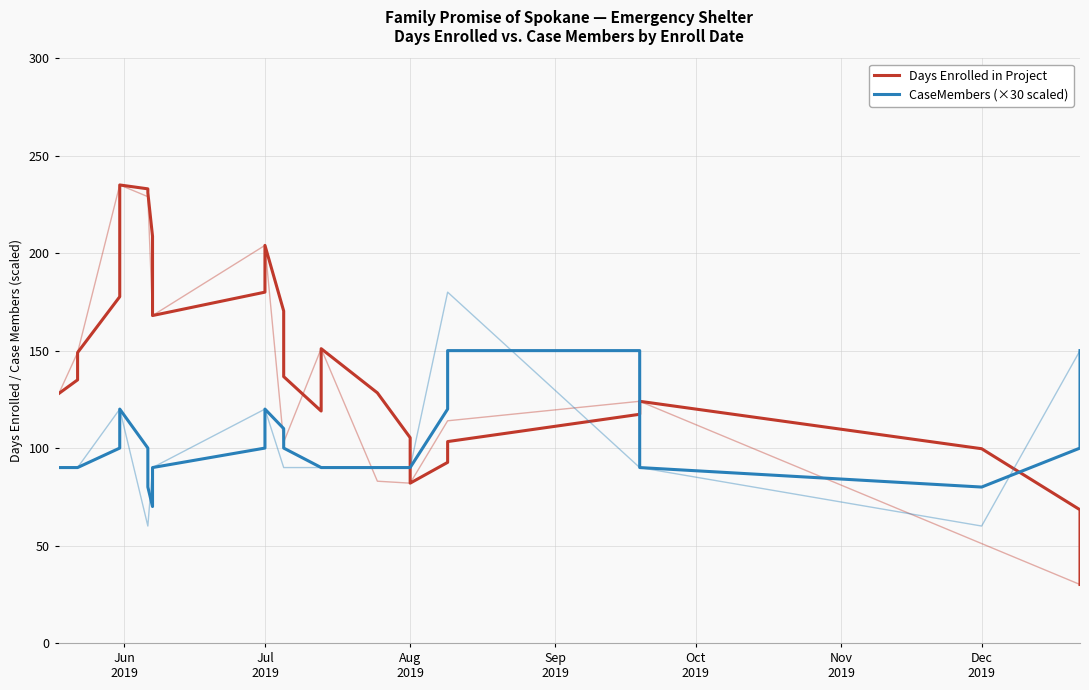

What is the sum of all Days Enrolled in Project values?

5436.0